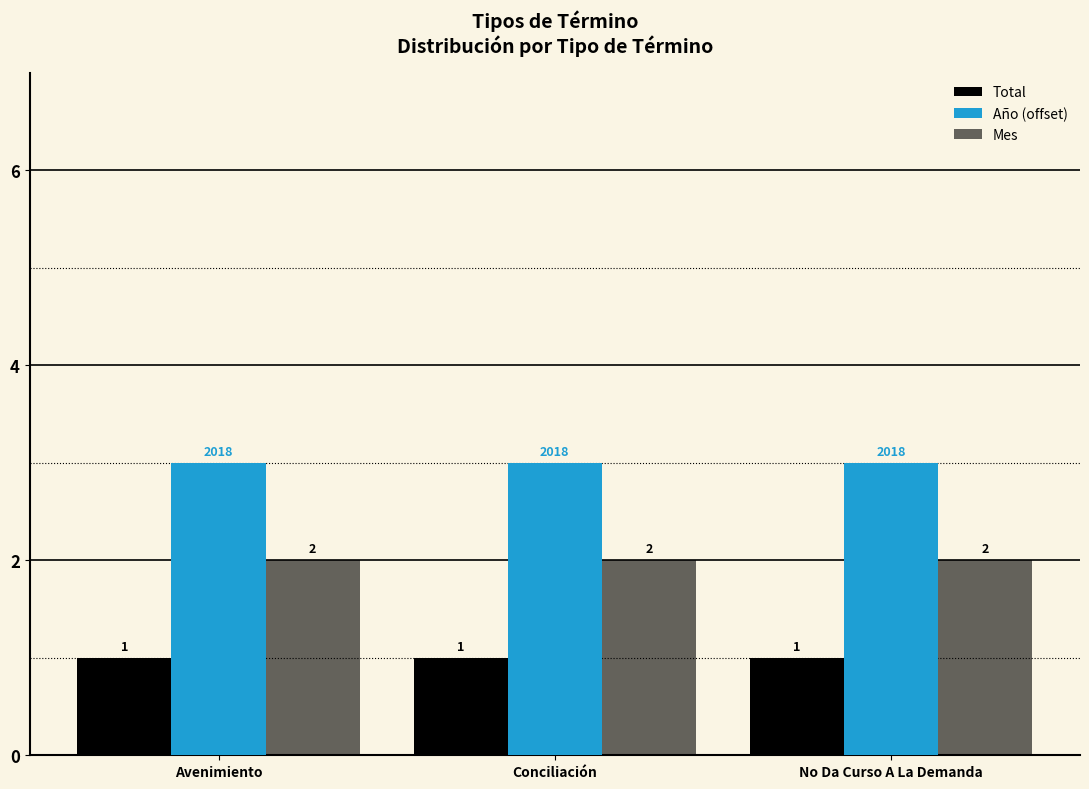

The value of Mes at Avenimiento is 2. True or false?

True